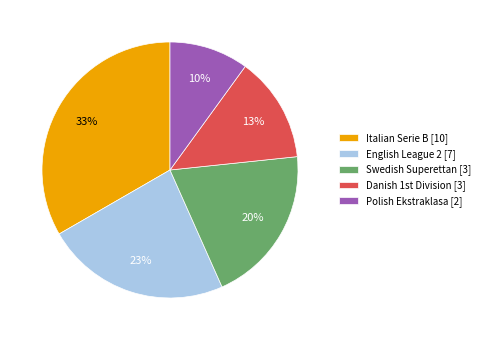

Count the number of slices in the pie.

5